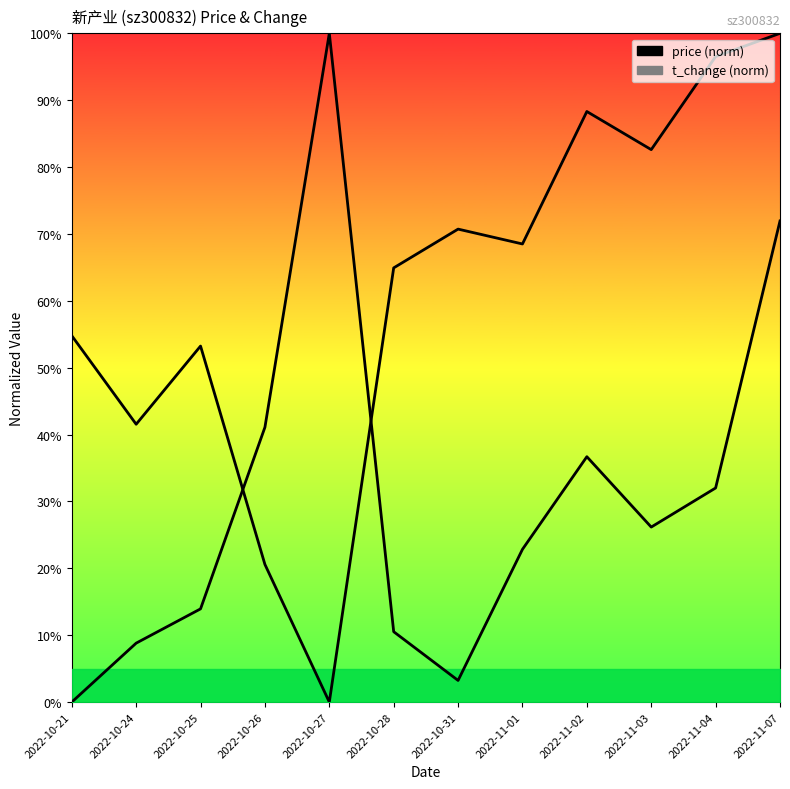

Reading left to right, extract all data points from this chart.

price (normalized): 54.8	41.5	53.2	20.6	0.0	64.9	70.7	68.5	88.3	82.6	96.5	100.0
t_change (normalized): 0.0	8.8	13.9	41.1	100.0	10.5	3.2	22.8	36.7	26.2	32.0	71.9